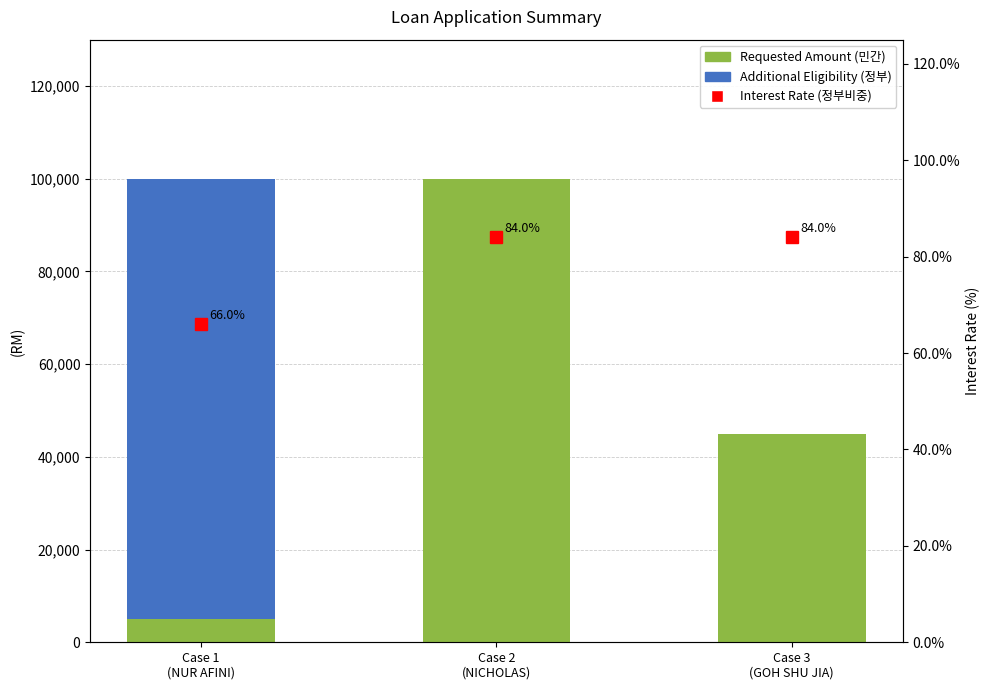

True or false: Additional Eligibility has a value of 43407 at Case 3
(GOH SHU JIA).

False